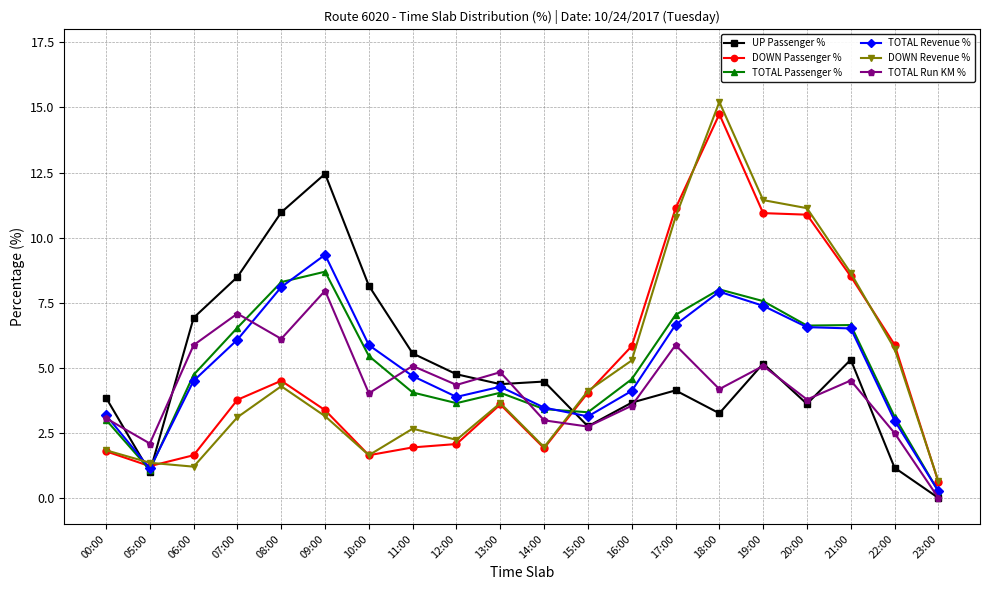

How many data points does each series have?

20